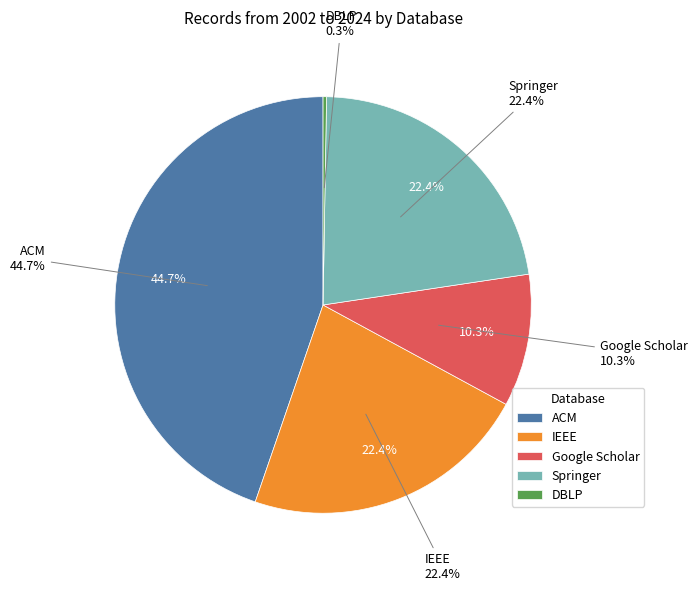

What is the change in value from ACM to IEEE?

-1000